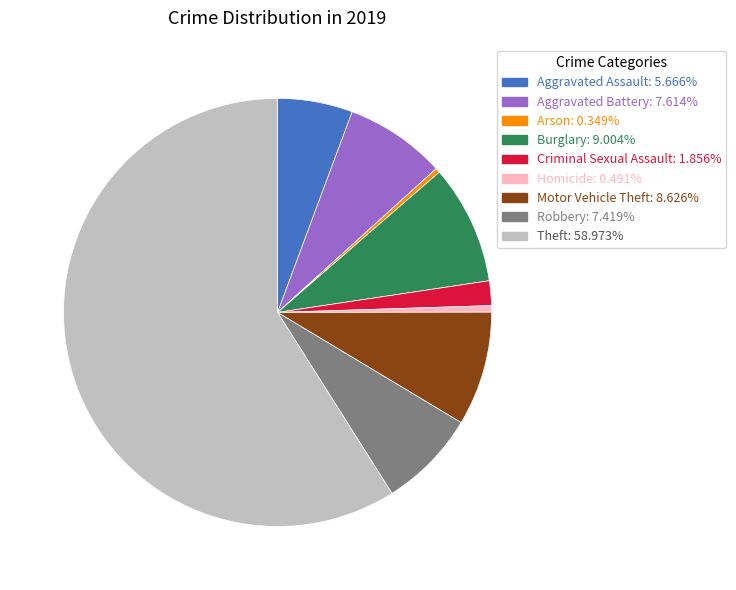

Do Aggravated Battery: 7.614% and Aggravated Assault: 5.666% together represent more than half of the pie?

No